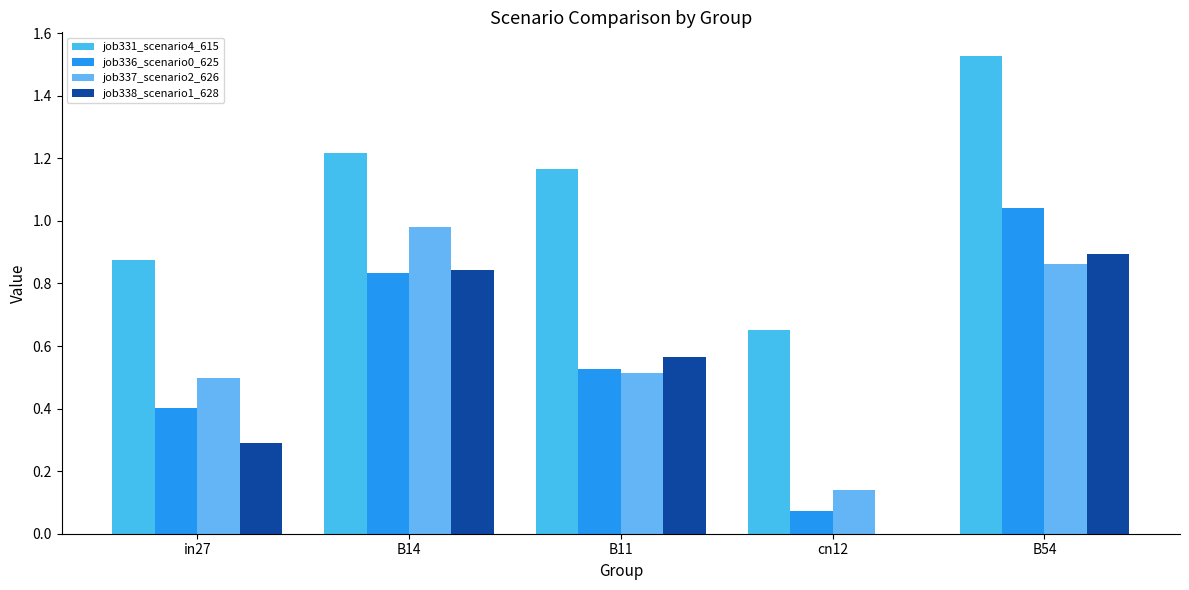

Which category has the lowest value in the job337_scenario2_626 series?

cn12